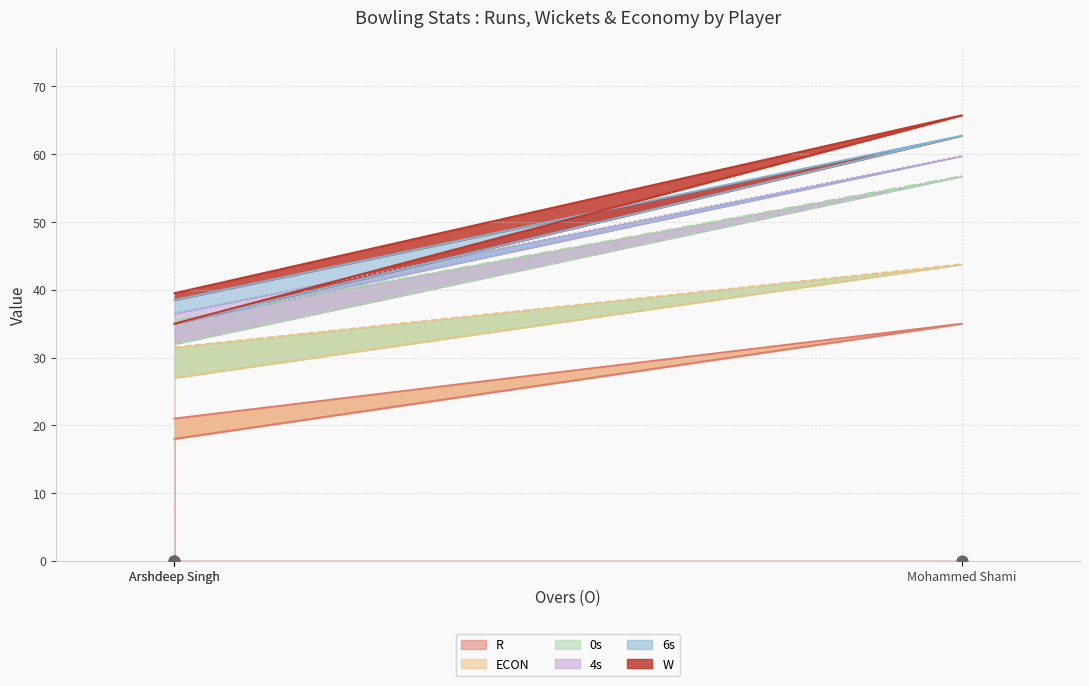

What is the total value across all series at Arshdeep Singh?

80.0